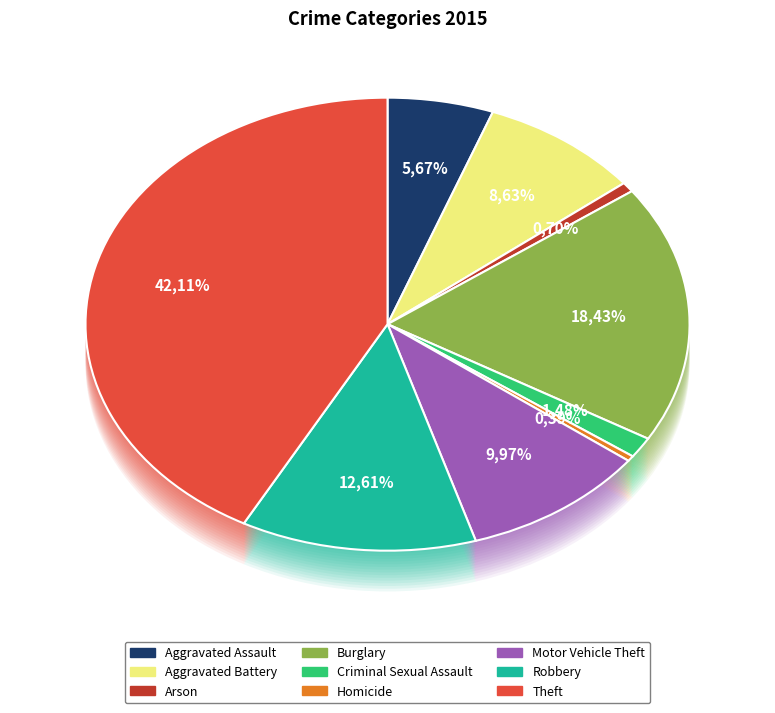

Which slice is the largest?

Theft